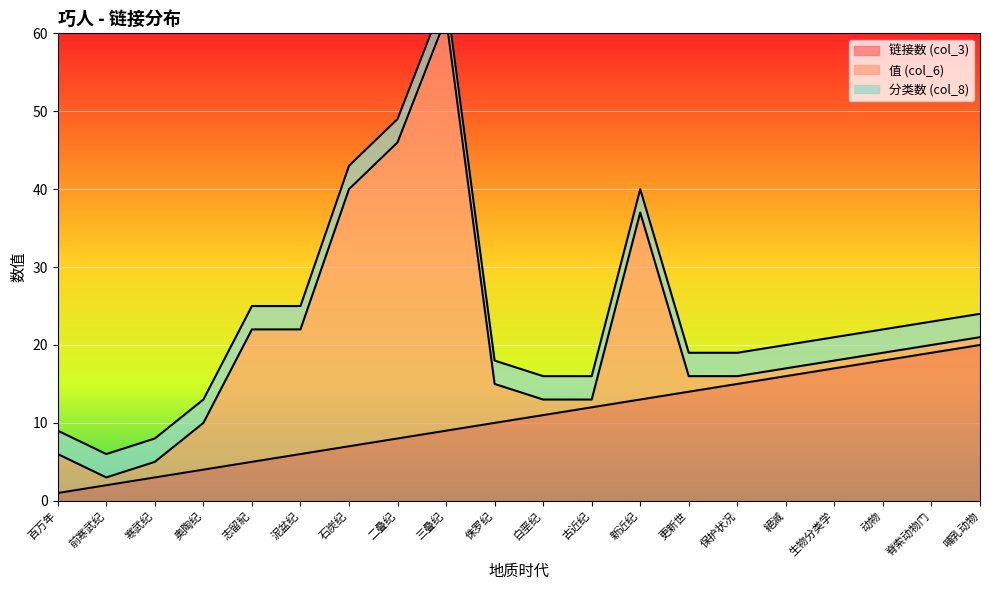

True or false: 链接数 (col_3) has more than 2 points higher than both neighbors.

False